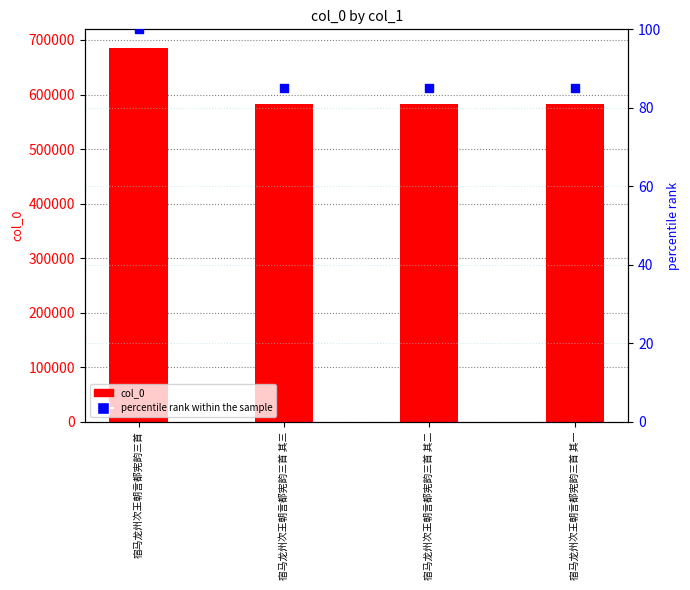

What are all the series names shown in the legend?

col_0, percentile rank within the sample